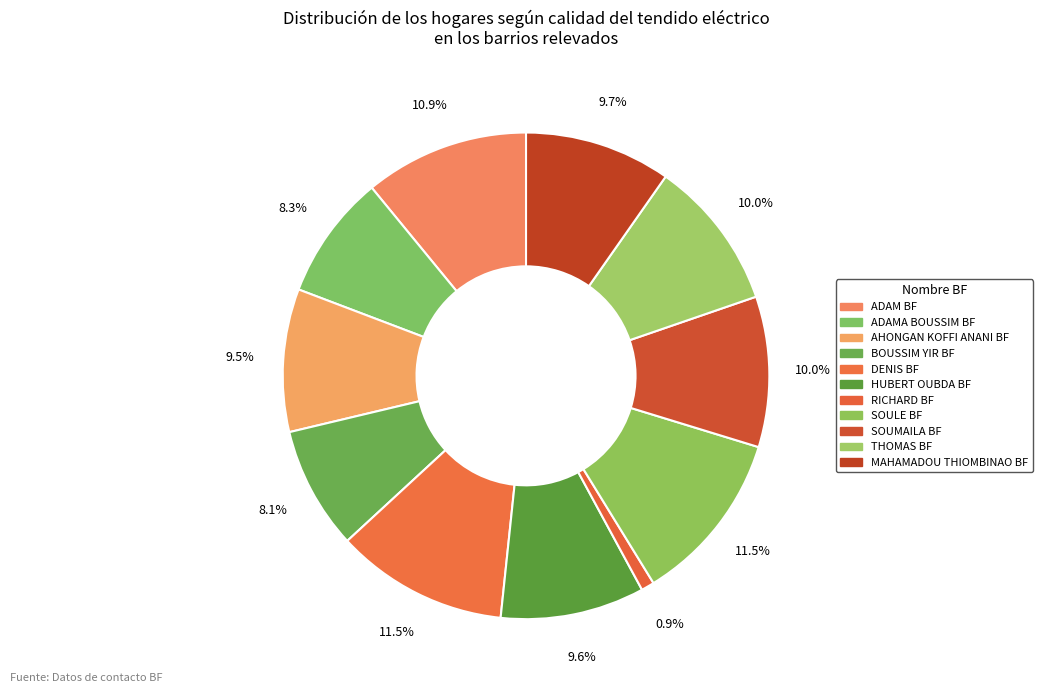

Count the number of slices in the pie.

11